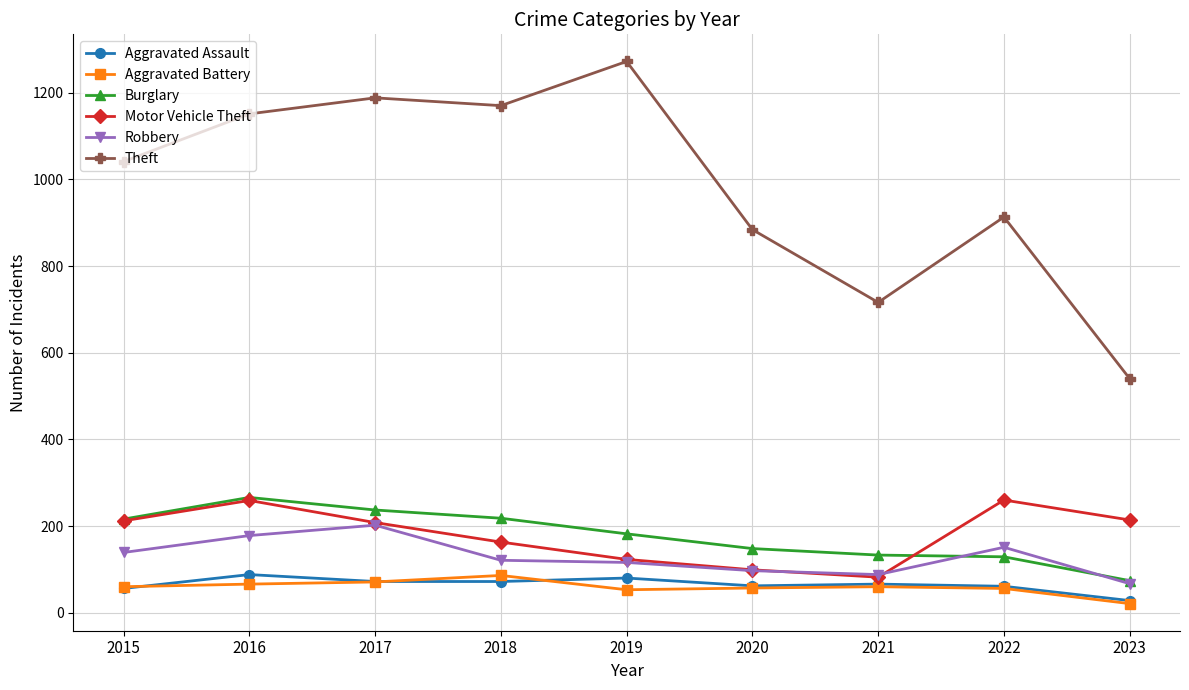

What is the value of the Motor Vehicle Theft point at the 2nd from the left?

259